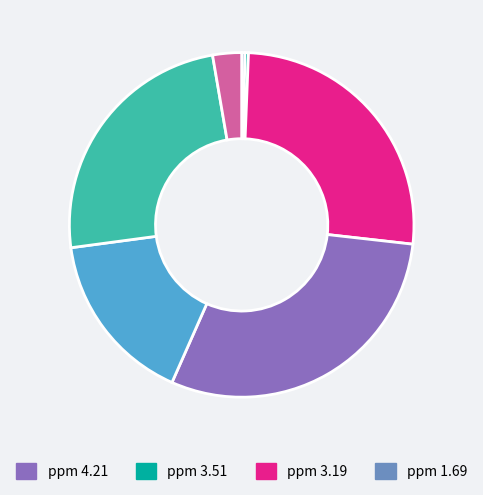

Is there a majority slice in this chart?

No